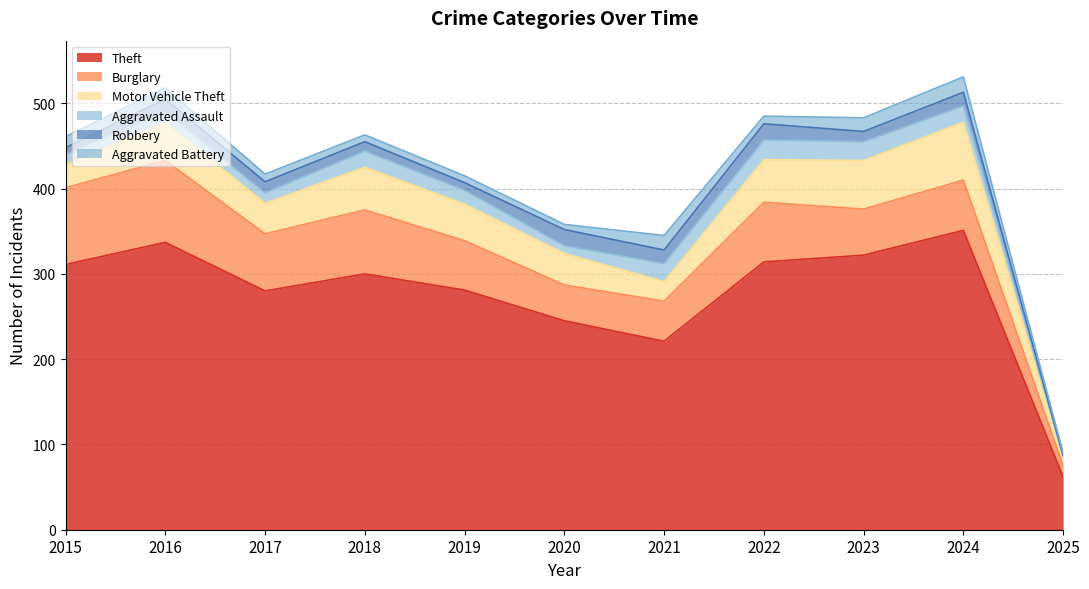

Is the value of Theft at 2019 greater than the value of Robbery at 2015?

Yes